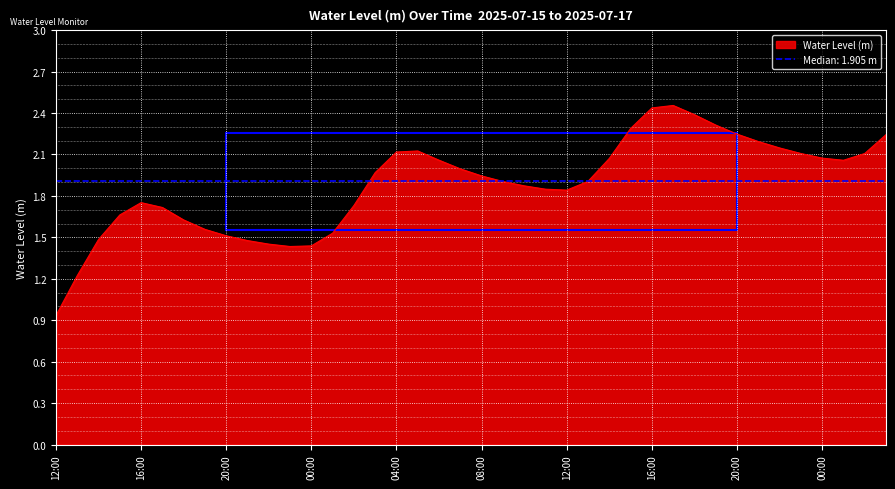

What is the change in value from 2025-07-15 17:00 to 2025-07-16 23:00?

+0.4